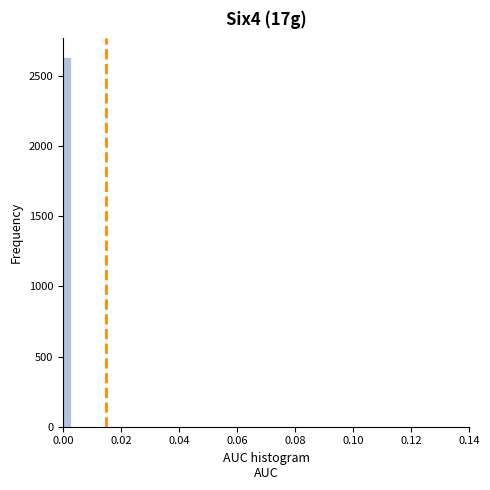

Read against the x-axis, roughly where is the centre of the tallest bar?

0.002